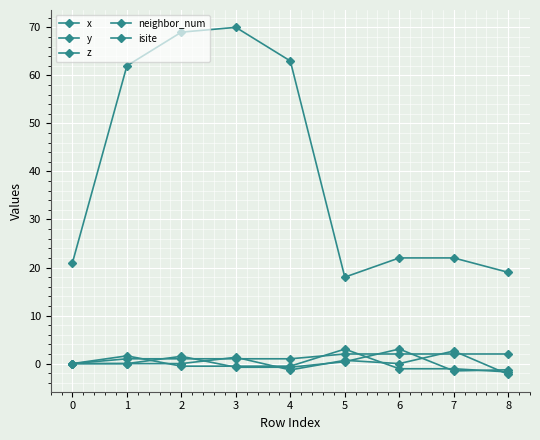

True or false: x and z cross at least once.

True